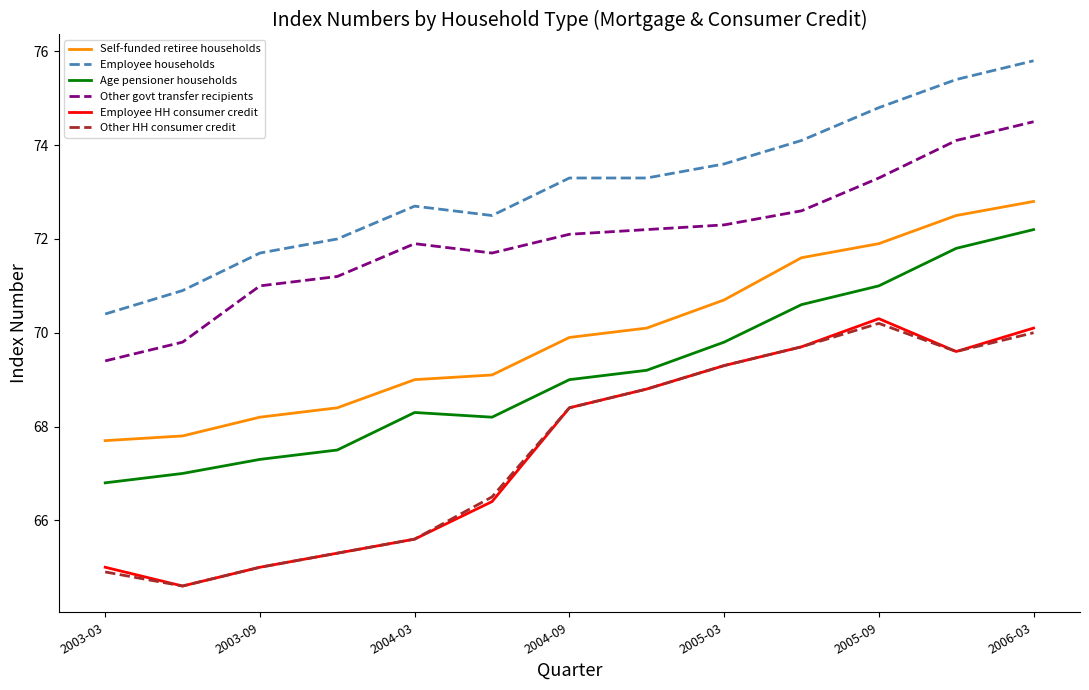

True or false: Other HH consumer credit and Other govt transfer recipients intersect in this chart.

False